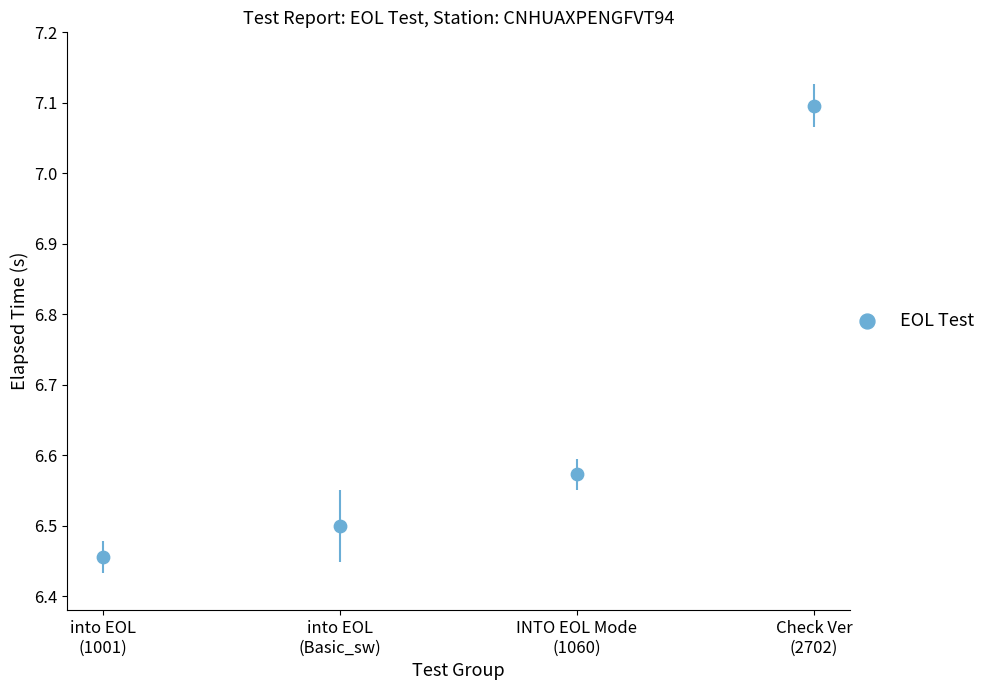

What is the average Y value?

6.7